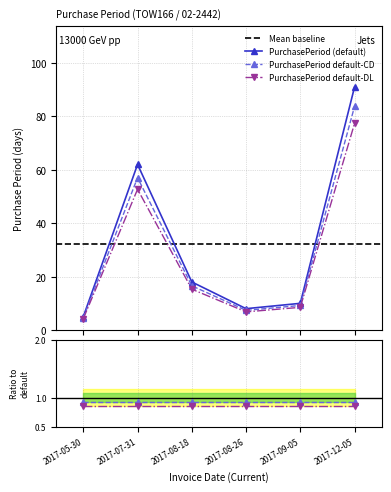

At which category does the data reach its first local valley?

2017-08-26